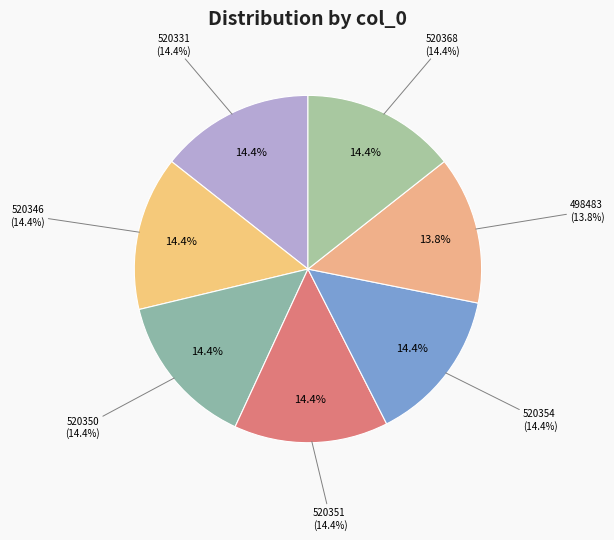

To the nearest percent, what is the difference between the largest and smallest slice percentages?

1%